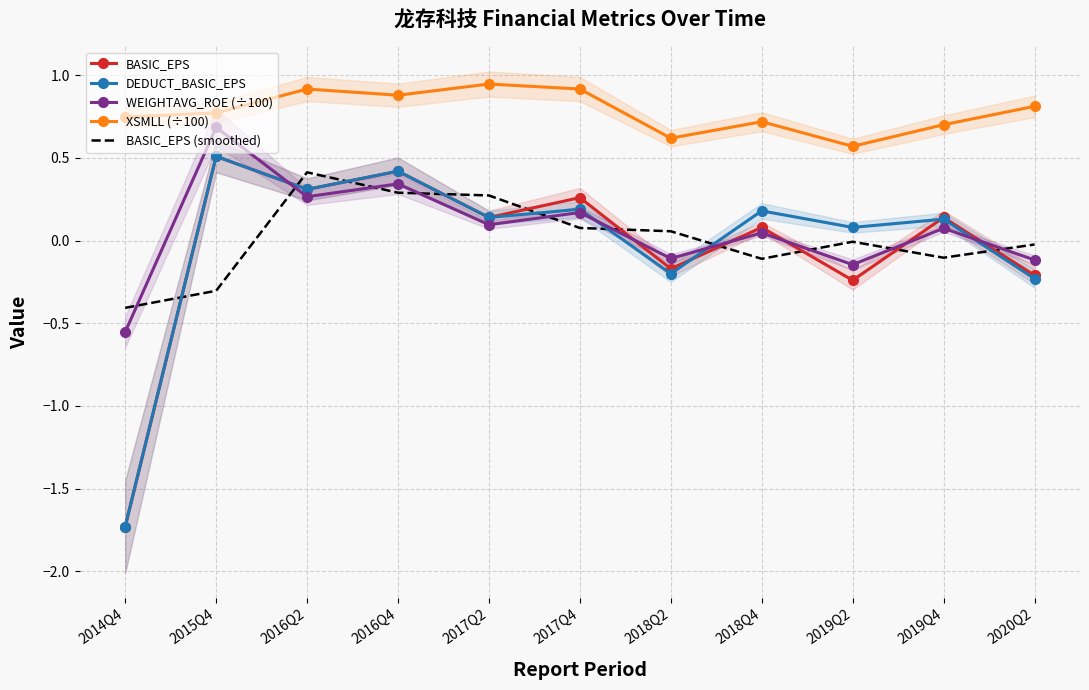

Between 2016Q4 and 2019Q2, which series saw the biggest shift?

BASIC_EPS